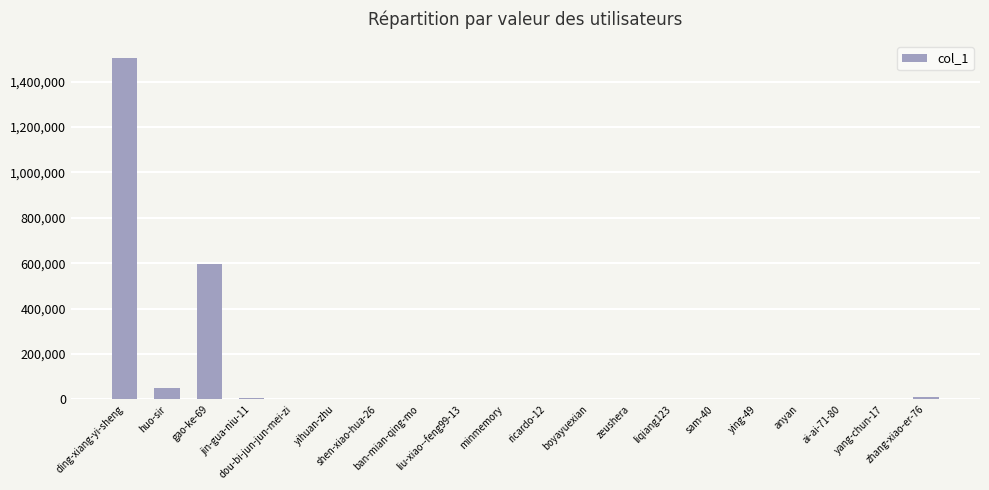

Are the bars horizontal?

No